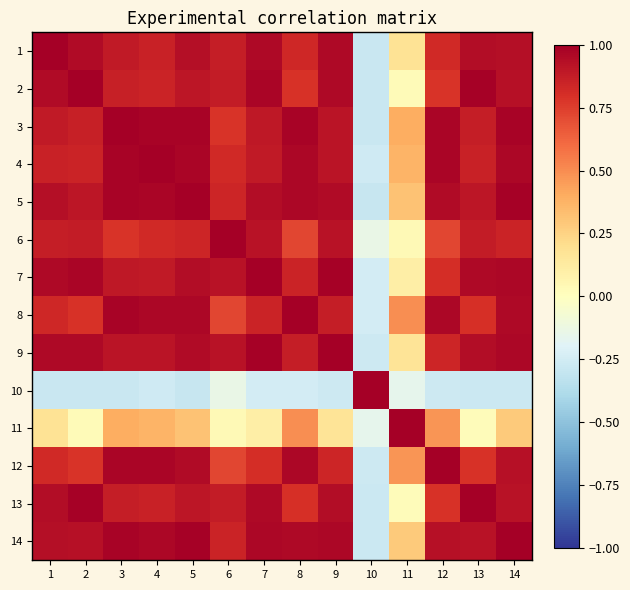

Reading left to right, what are all the values shown in this chart?

1: 1=1.0	2=1.0	3=0.9	4=0.9	5=0.9	6=0.9	7=1.0	8=0.8	9=1.0	10=-0.3	11=0.2	12=0.8	13=0.9	14=0.9
2: 1=1.0	2=1.0	3=0.9	4=0.8	5=0.9	6=0.9	7=1.0	8=0.8	9=1.0	10=-0.3	11=0.0	12=0.8	13=1.0	14=0.9
3: 1=0.9	2=0.9	3=1.0	4=1.0	5=1.0	6=0.8	7=0.9	8=1.0	9=0.9	10=-0.3	11=0.4	12=1.0	13=0.9	14=1.0
4: 1=0.9	2=0.8	3=1.0	4=1.0	5=1.0	6=0.8	7=0.9	8=1.0	9=0.9	10=-0.3	11=0.4	12=1.0	13=0.9	14=1.0
5: 1=0.9	2=0.9	3=1.0	4=1.0	5=1.0	6=0.8	7=0.9	8=1.0	9=1.0	10=-0.3	11=0.3	12=1.0	13=0.9	14=1.0
6: 1=0.9	2=0.9	3=0.8	4=0.8	5=0.8	6=1.0	7=0.9	8=0.7	9=0.9	10=-0.1	11=0.0	12=0.7	13=0.9	14=0.9
7: 1=1.0	2=1.0	3=0.9	4=0.9	5=0.9	6=0.9	7=1.0	8=0.9	9=1.0	10=-0.2	11=0.1	12=0.8	13=1.0	14=1.0
8: 1=0.8	2=0.8	3=1.0	4=1.0	5=1.0	6=0.7	7=0.9	8=1.0	9=0.9	10=-0.2	11=0.5	12=1.0	13=0.8	14=1.0
9: 1=1.0	2=1.0	3=0.9	4=0.9	5=1.0	6=0.9	7=1.0	8=0.9	9=1.0	10=-0.3	11=0.2	12=0.8	13=0.9	14=1.0
10: 1=-0.3	2=-0.3	3=-0.3	4=-0.3	5=-0.3	6=-0.1	7=-0.2	8=-0.2	9=-0.3	10=1.0	11=-0.2	12=-0.3	13=-0.3	14=-0.3
11: 1=0.2	2=0.0	3=0.4	4=0.4	5=0.3	6=0.0	7=0.1	8=0.5	9=0.2	10=-0.2	11=1.0	12=0.5	13=0.0	14=0.3
12: 1=0.8	2=0.8	3=1.0	4=1.0	5=1.0	6=0.7	7=0.8	8=1.0	9=0.8	10=-0.3	11=0.5	12=1.0	13=0.8	14=0.9
13: 1=0.9	2=1.0	3=0.9	4=0.9	5=0.9	6=0.9	7=1.0	8=0.8	9=0.9	10=-0.3	11=0.0	12=0.8	13=1.0	14=0.9
14: 1=0.9	2=0.9	3=1.0	4=1.0	5=1.0	6=0.9	7=1.0	8=1.0	9=1.0	10=-0.3	11=0.3	12=0.9	13=0.9	14=1.0